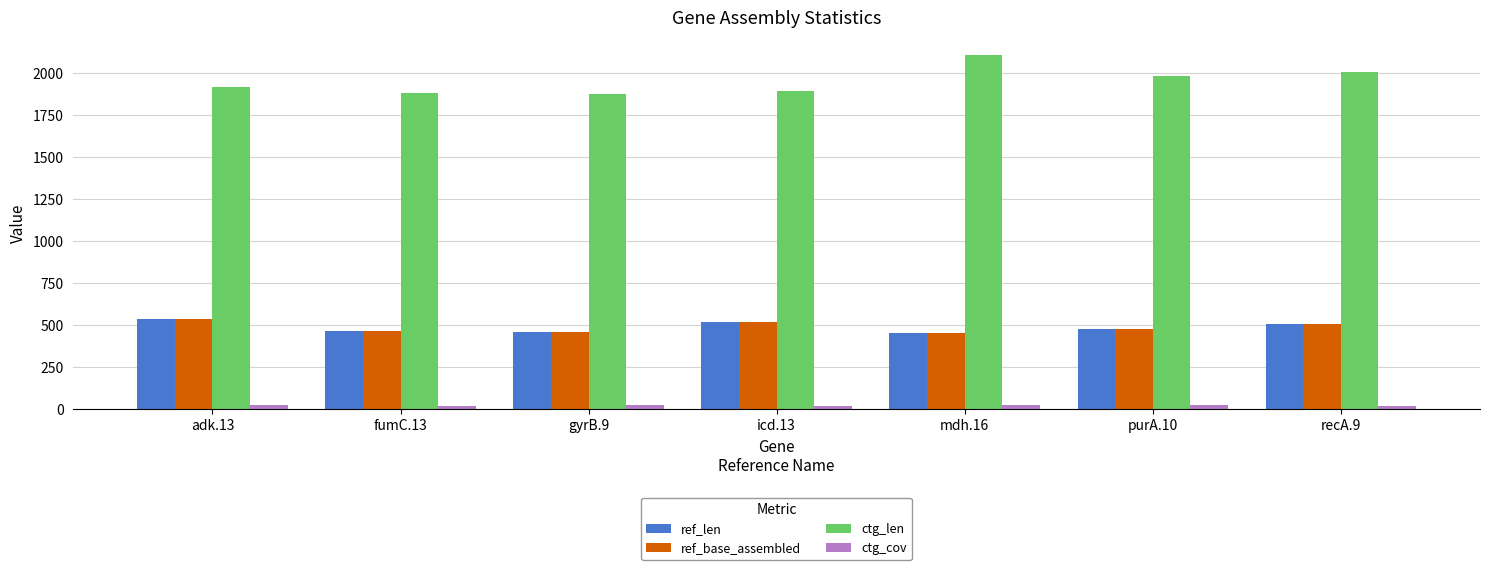

What is the value of the ctg_cov bar at the 2nd from the left?

19.7